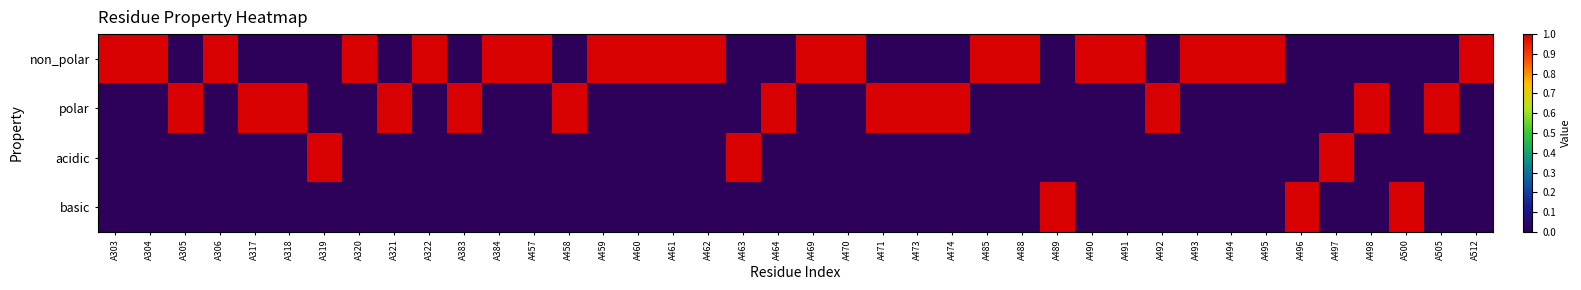

Reading right to left, what are all the values shown in this chart?

non_polar: A512=1	A505=0	A500=0	A498=0	A497=0	A496=0	A495=1	A494=1	A493=1	A492=0	A491=1	A490=1	A489=0	A488=1	A485=1	A474=0	A473=0	A471=0	A470=1	A469=1	A464=0	A463=0	A462=1	A461=1	A460=1	A459=1	A458=0	A457=1	A384=1	A383=0	A322=1	A321=0	A320=1	A319=0	A318=0	A317=0	A306=1	A305=0	A304=1	A303=1
polar: A512=0	A505=1	A500=0	A498=1	A497=0	A496=0	A495=0	A494=0	A493=0	A492=1	A491=0	A490=0	A489=0	A488=0	A485=0	A474=1	A473=1	A471=1	A470=0	A469=0	A464=1	A463=0	A462=0	A461=0	A460=0	A459=0	A458=1	A457=0	A384=0	A383=1	A322=0	A321=1	A320=0	A319=0	A318=1	A317=1	A306=0	A305=1	A304=0	A303=0
acidic: A512=0	A505=0	A500=0	A498=0	A497=1	A496=0	A495=0	A494=0	A493=0	A492=0	A491=0	A490=0	A489=0	A488=0	A485=0	A474=0	A473=0	A471=0	A470=0	A469=0	A464=0	A463=1	A462=0	A461=0	A460=0	A459=0	A458=0	A457=0	A384=0	A383=0	A322=0	A321=0	A320=0	A319=1	A318=0	A317=0	A306=0	A305=0	A304=0	A303=0
basic: A512=0	A505=0	A500=1	A498=0	A497=0	A496=1	A495=0	A494=0	A493=0	A492=0	A491=0	A490=0	A489=1	A488=0	A485=0	A474=0	A473=0	A471=0	A470=0	A469=0	A464=0	A463=0	A462=0	A461=0	A460=0	A459=0	A458=0	A457=0	A384=0	A383=0	A322=0	A321=0	A320=0	A319=0	A318=0	A317=0	A306=0	A305=0	A304=0	A303=0